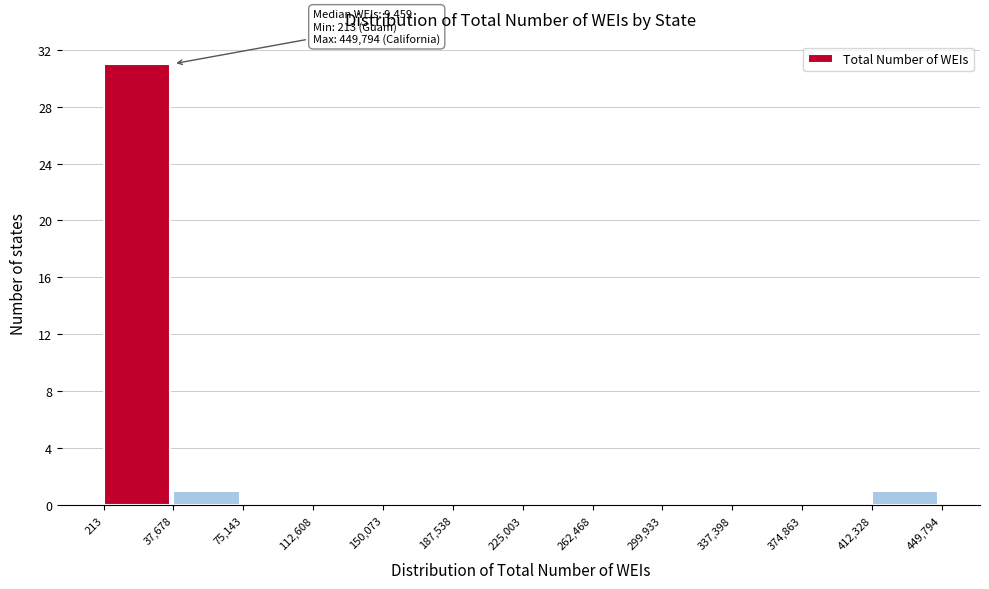

Over which range of the x-axis is the bar tallest?

213 to 37,678